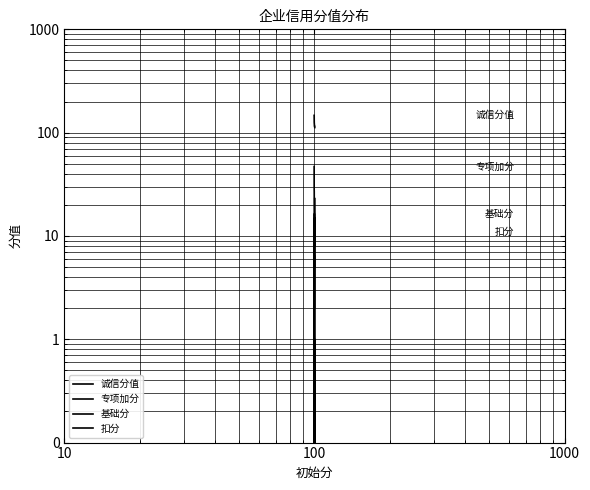

Is it true that 诚信分值 equals 98.4 at 1?

False